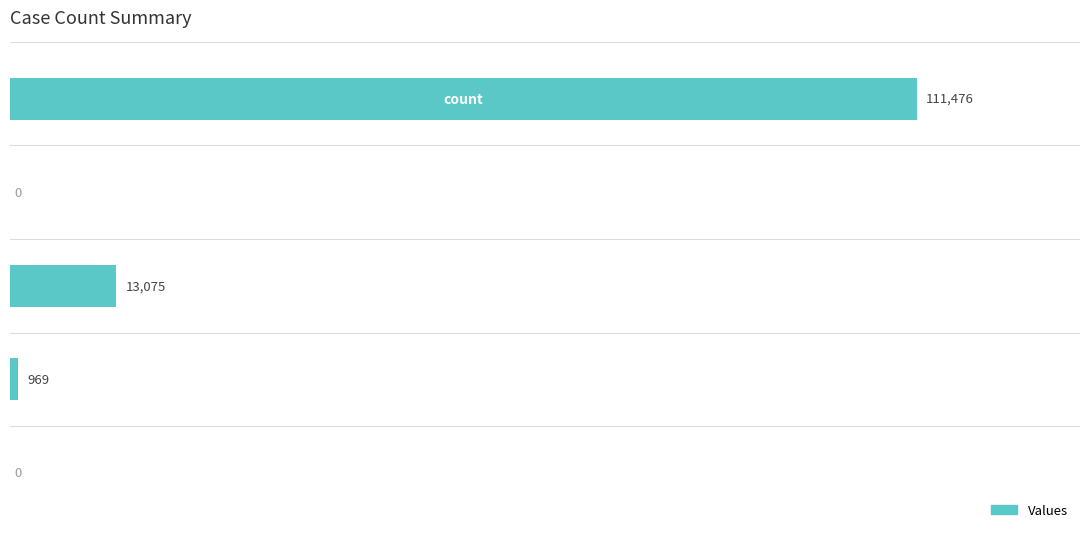

What is the sum of all values?

125520